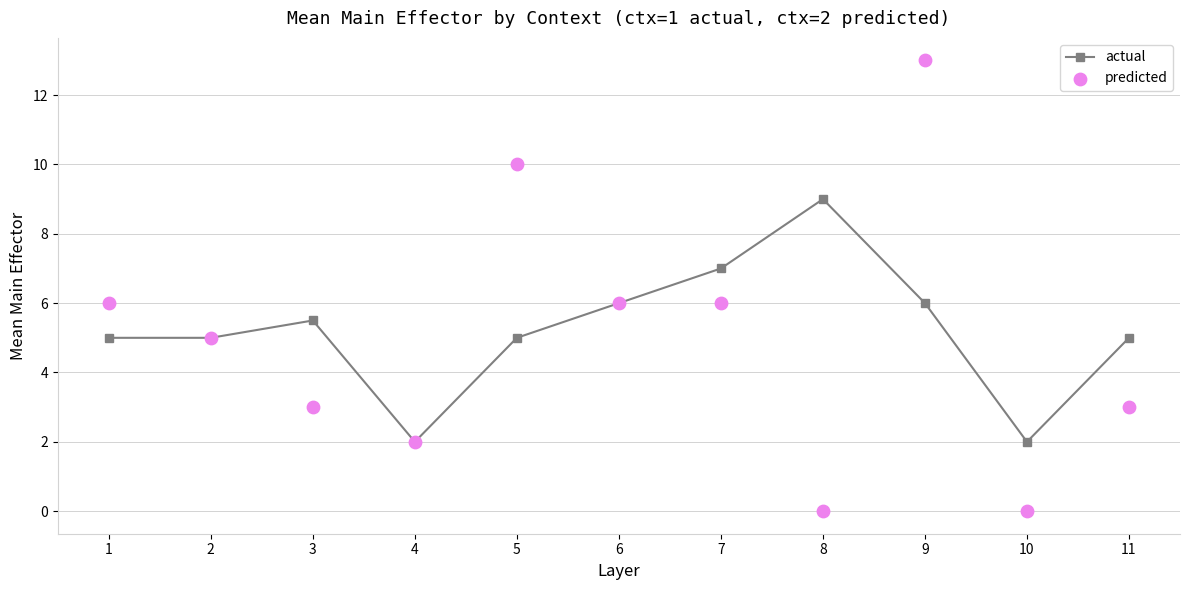

Which series has the widest spread of Y values?

predicted